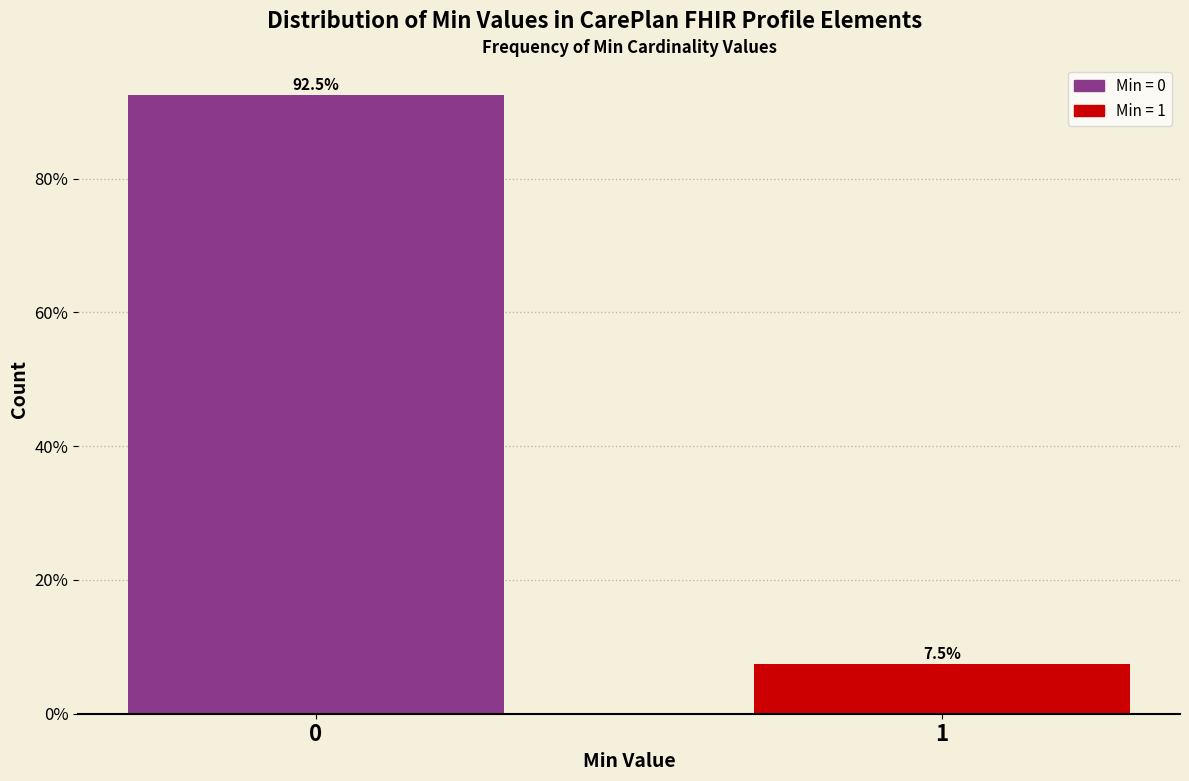

Reading left to right, what are all the values shown in this chart?

0=92.5	1=7.5